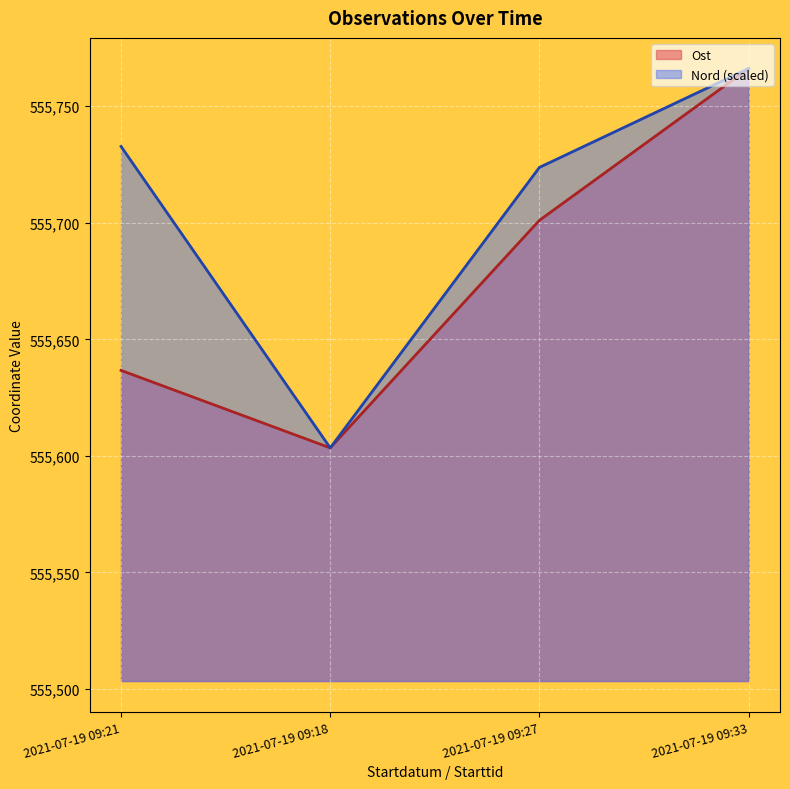

What are all the series names shown in the legend?

Ost, Nord (scaled)